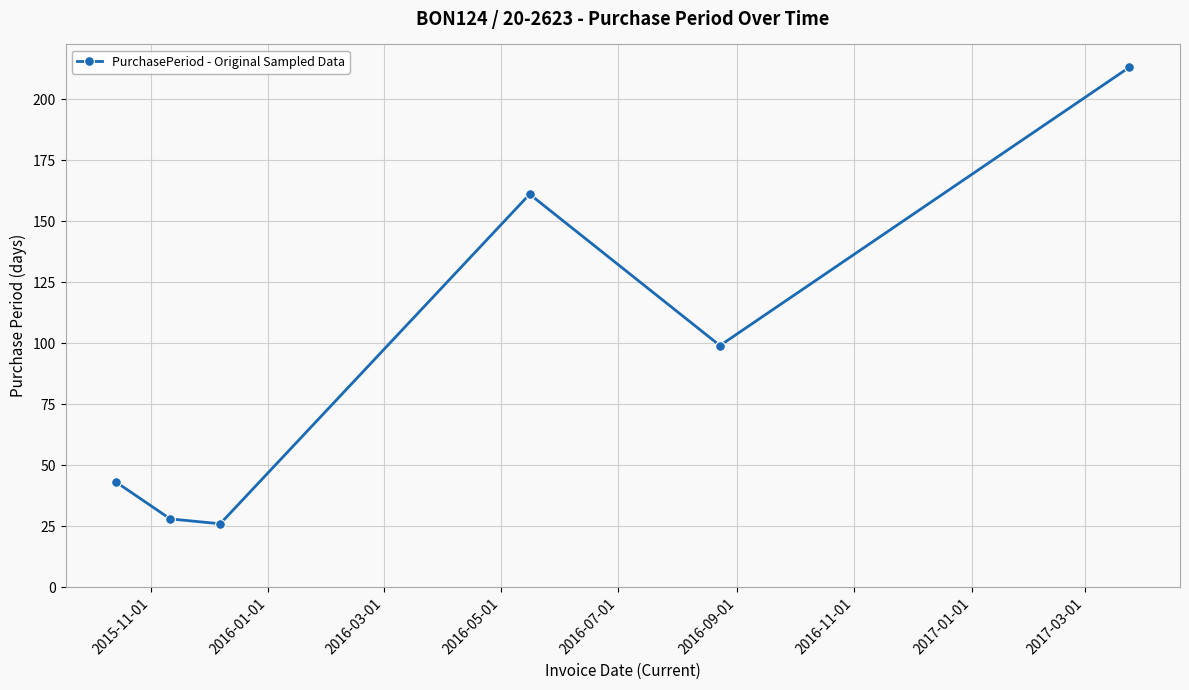

How many interior local valleys (lower than both neighbors) does the data have?

2